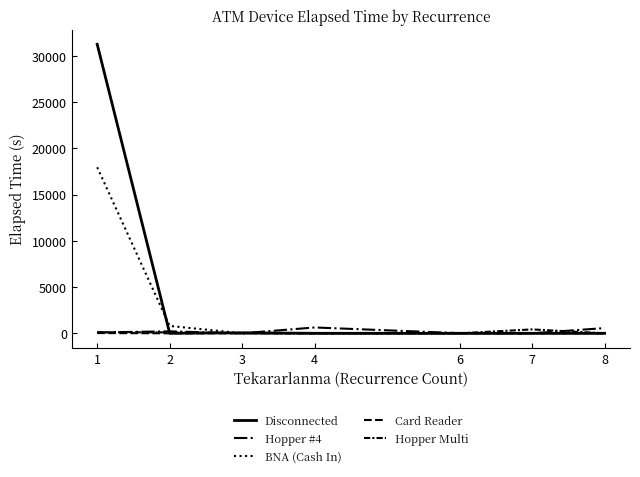

Which series has the widest spread of values?

Disconnected